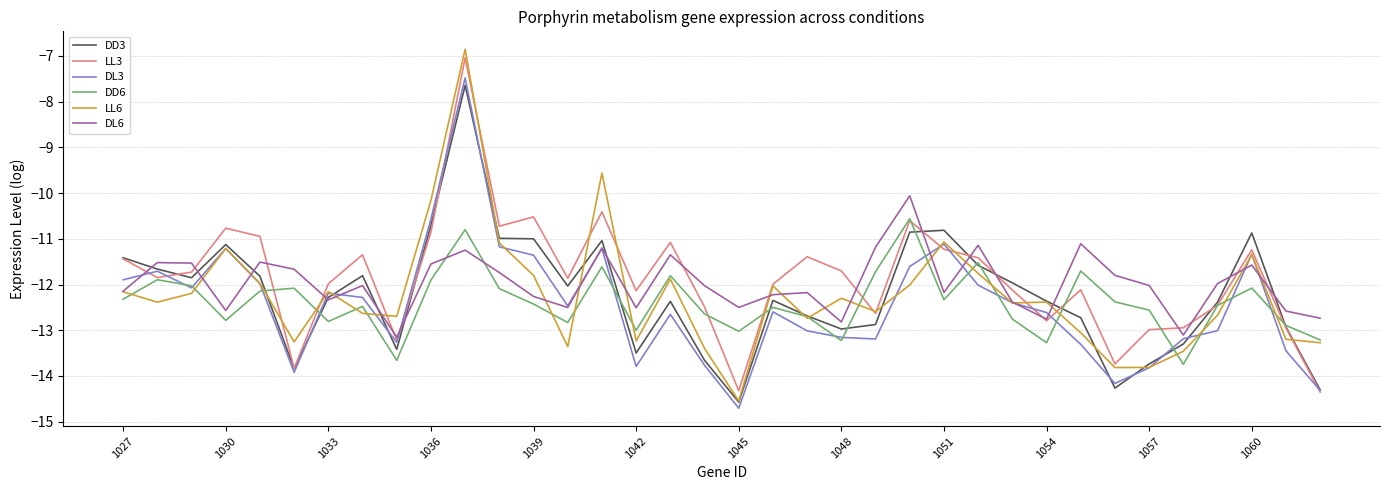

Which series has the widest spread of values?

LL6